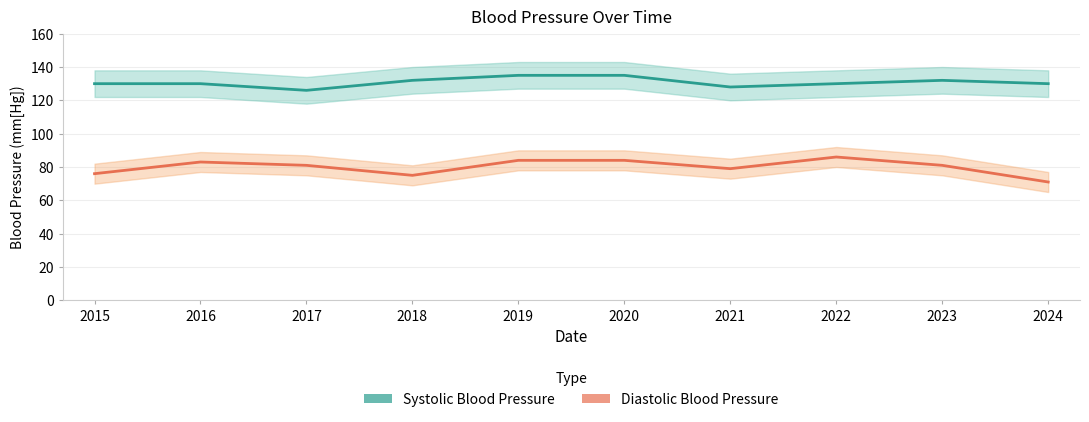

How many values in the Systolic Blood Pressure series exceed 130?

4